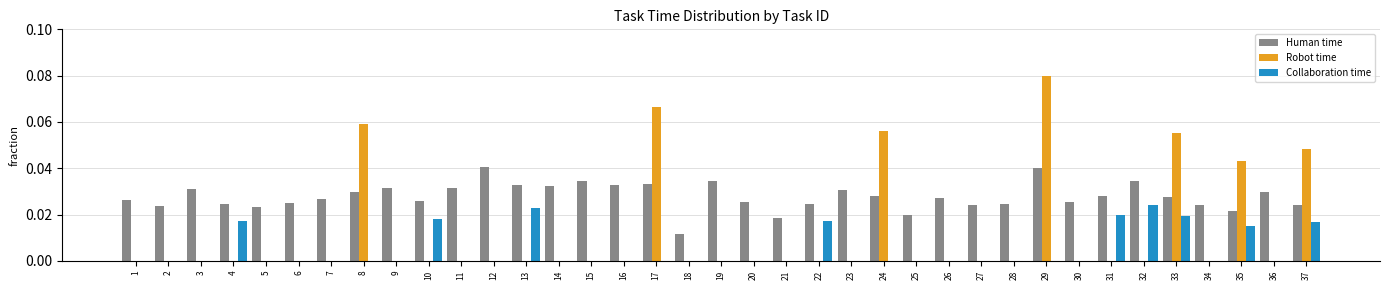

How many data points does each series have?

37